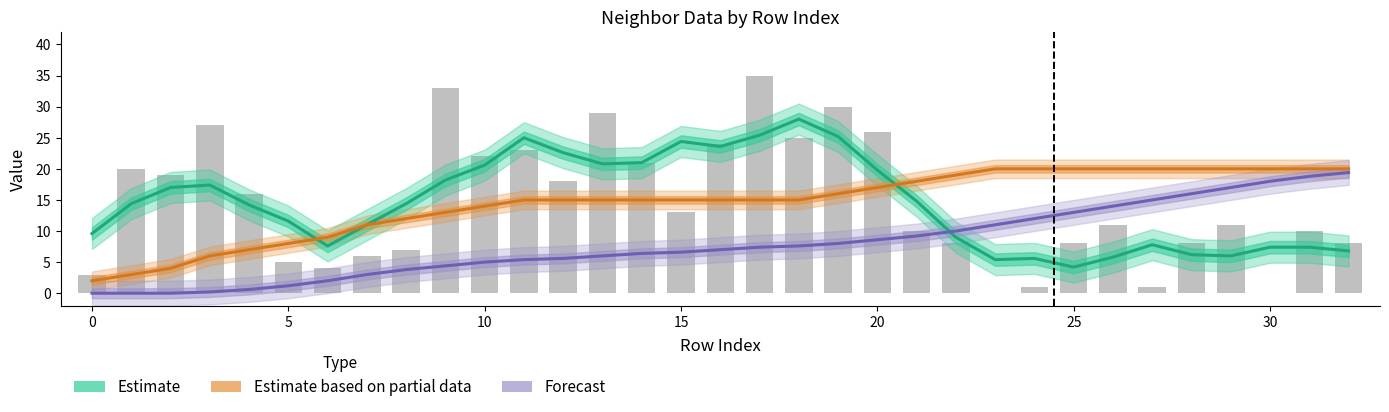

What is the value of the Estimate bar at the 29th from the left?

6.2